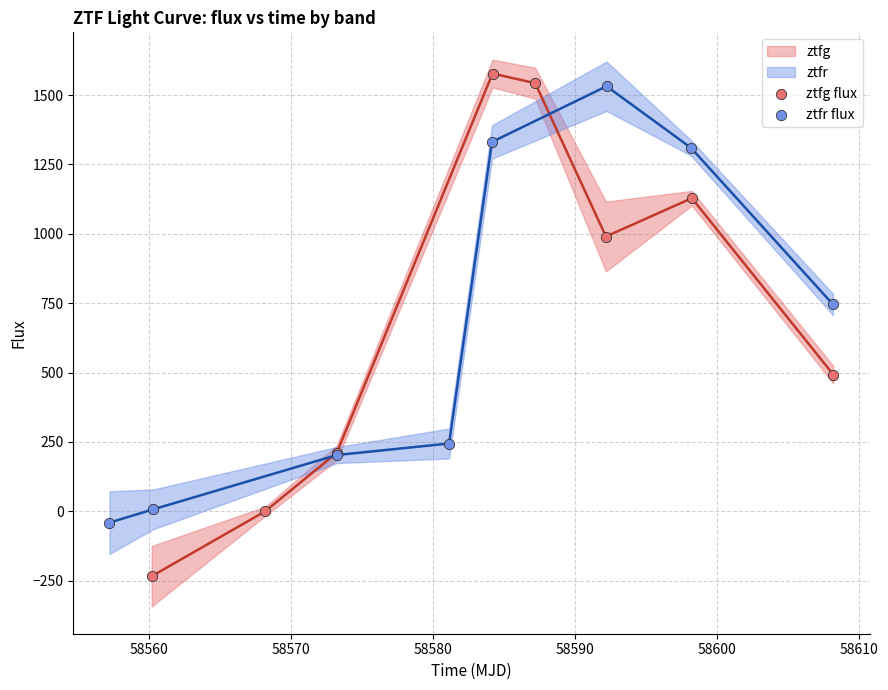

Which series has the largest Y range (max minus min)?

ztfg flux